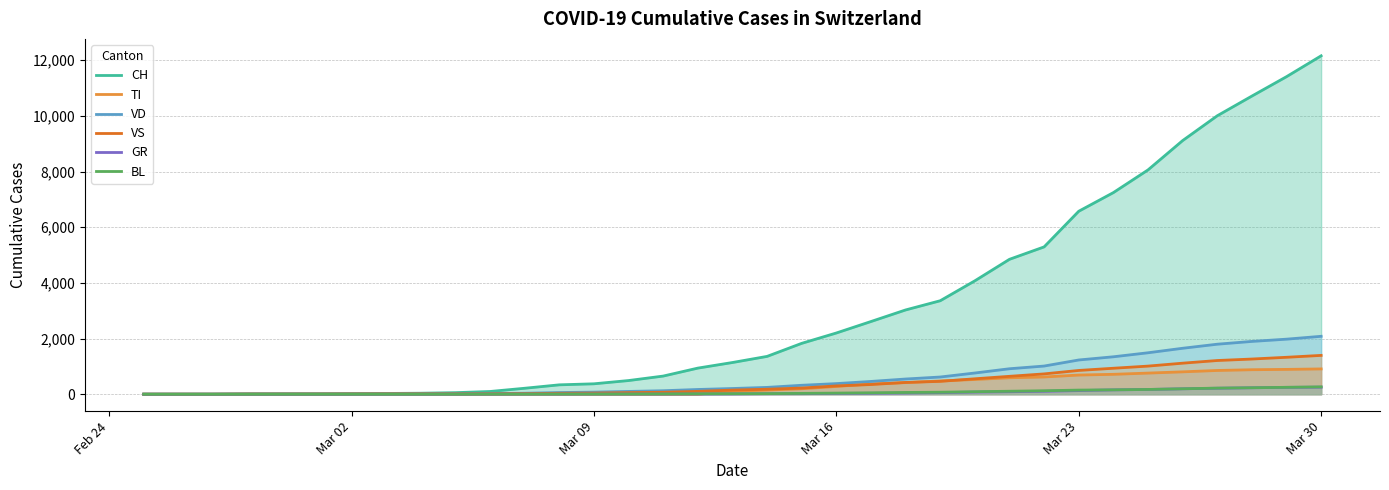

True or false: VS and TI cross at least once.

True